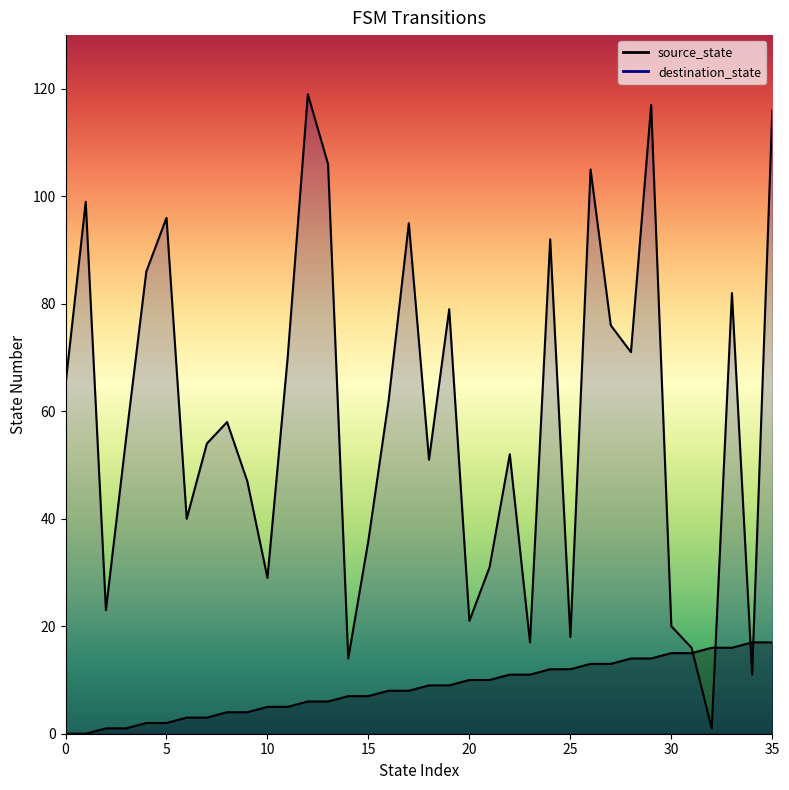

True or false: source_state has more than 0 points higher than both neighbors.

False